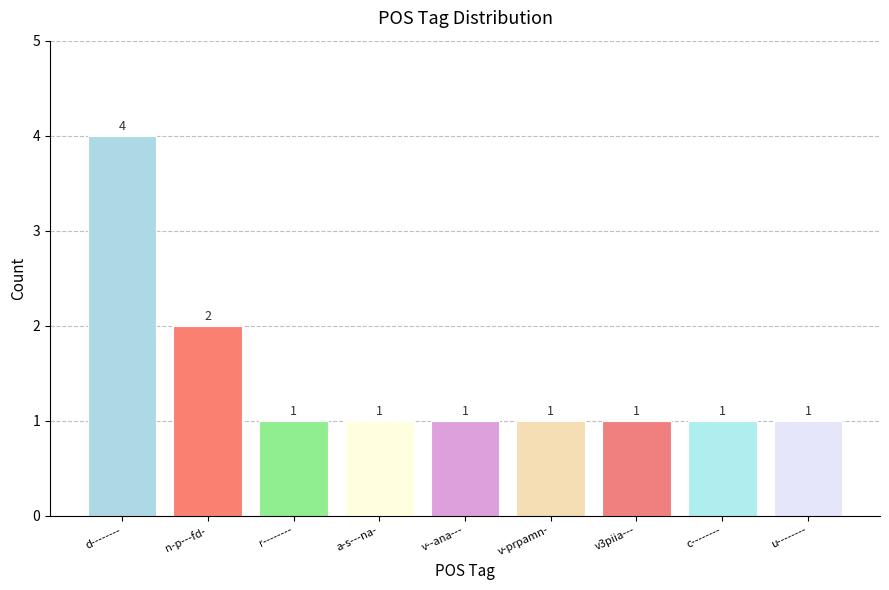

What is the difference between the second highest and second lowest values?

1